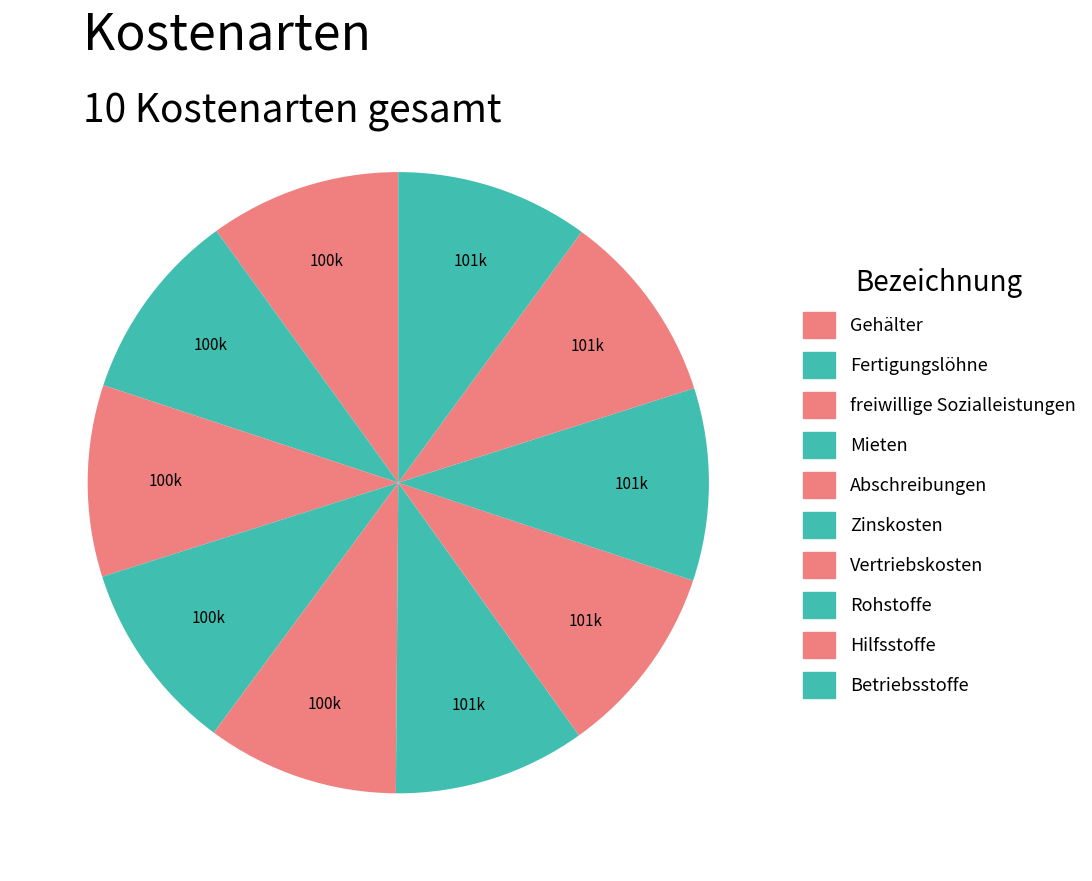

How many slices are in this pie chart?

10